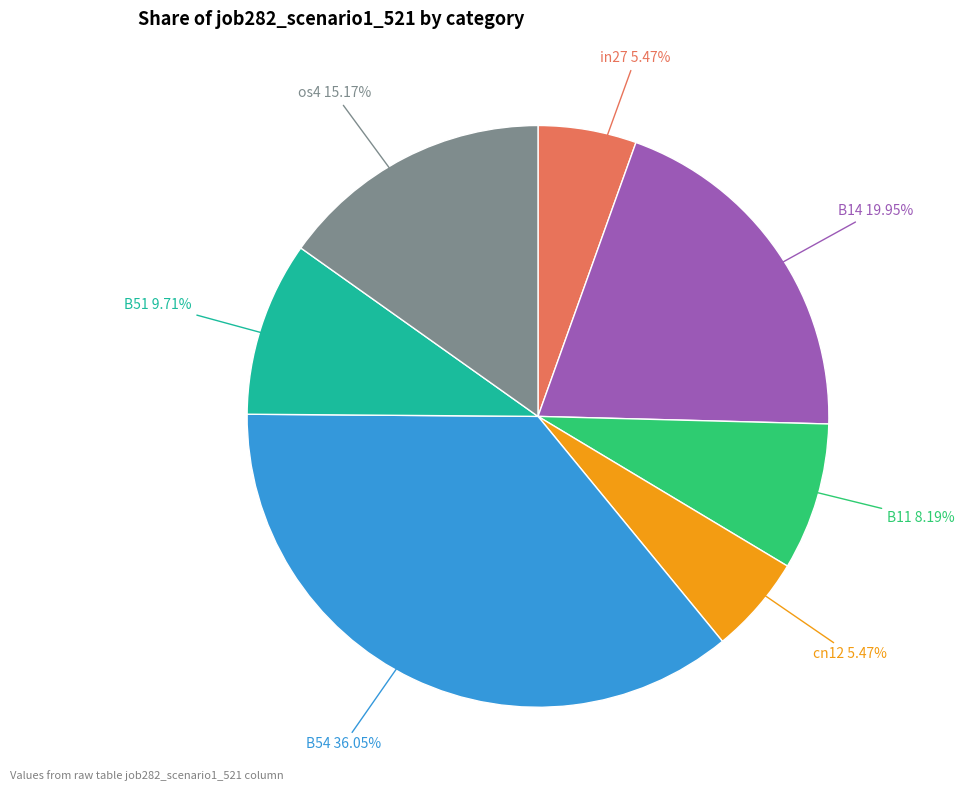

Does any single category account for the majority?

No